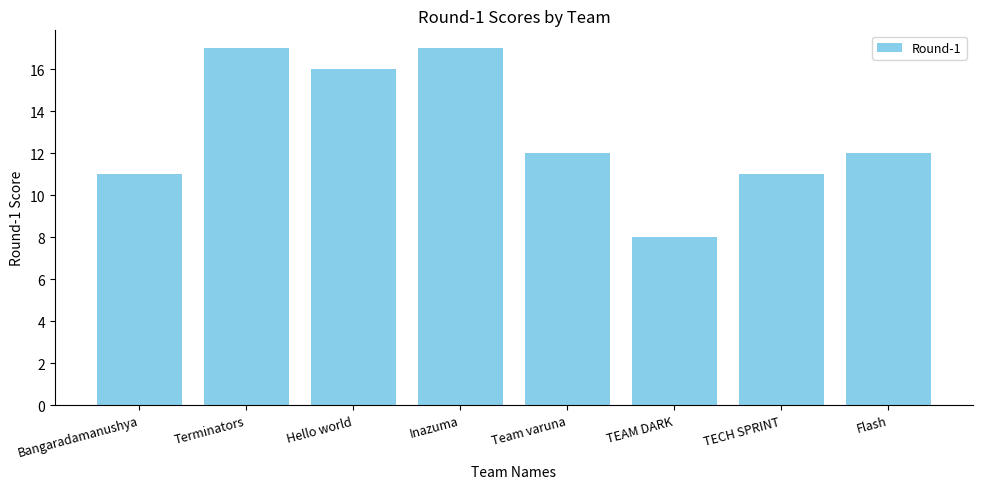

What is the value of the 7th bar from the left?

11